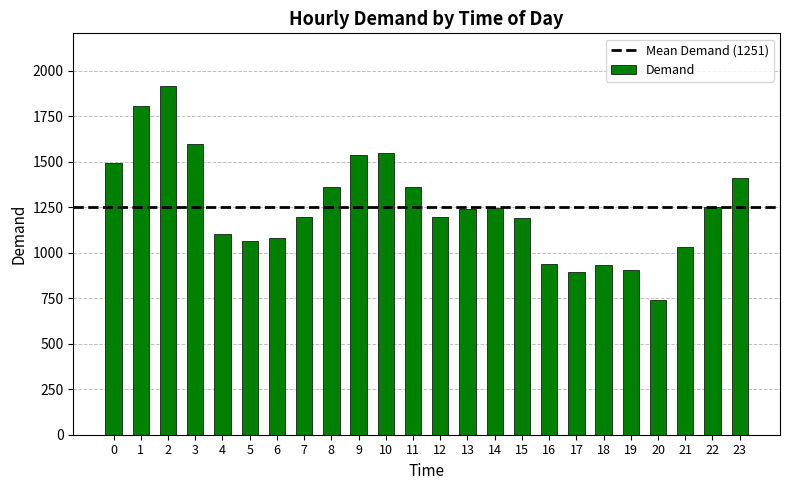

What is the value of the 1st bar from the left?

1491